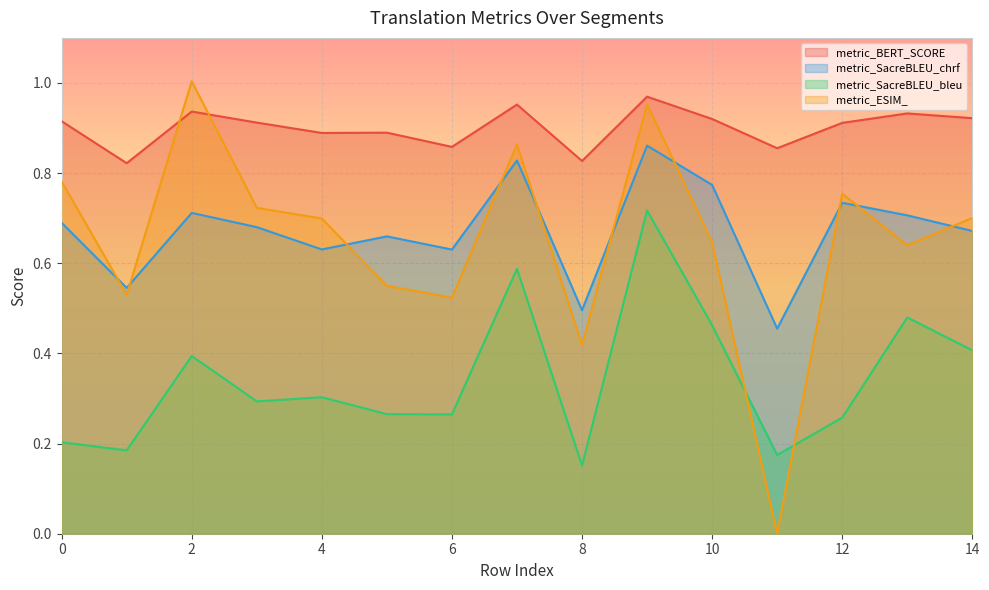

Is it true that metric_SacreBLEU_bleu equals 0.1 at 0?

False